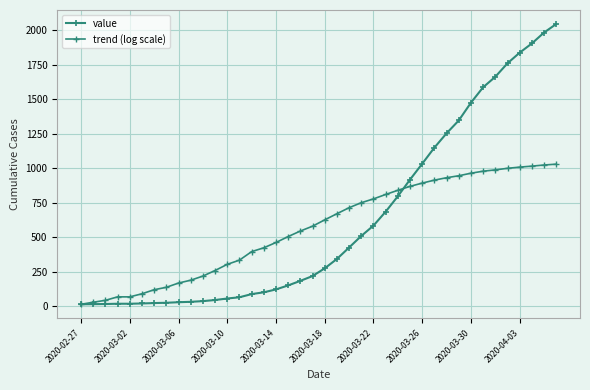

How many data points does each series have?

40